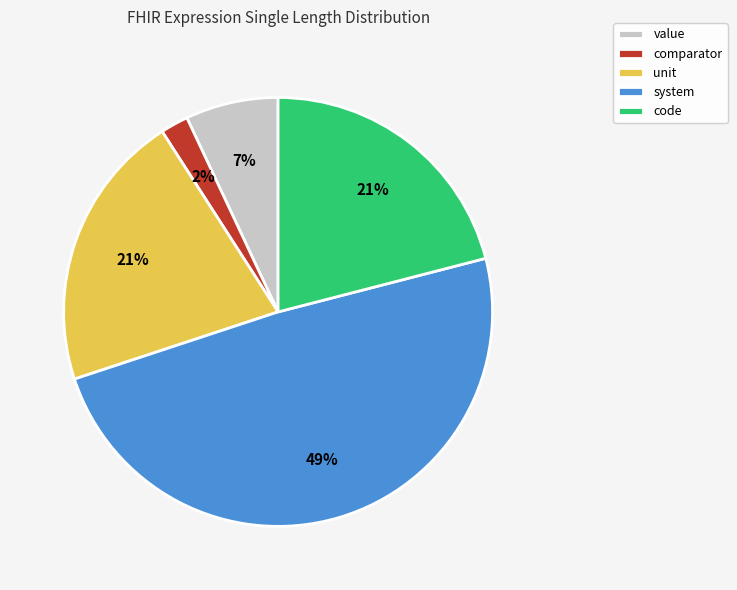

Count the number of slices in the pie.

5